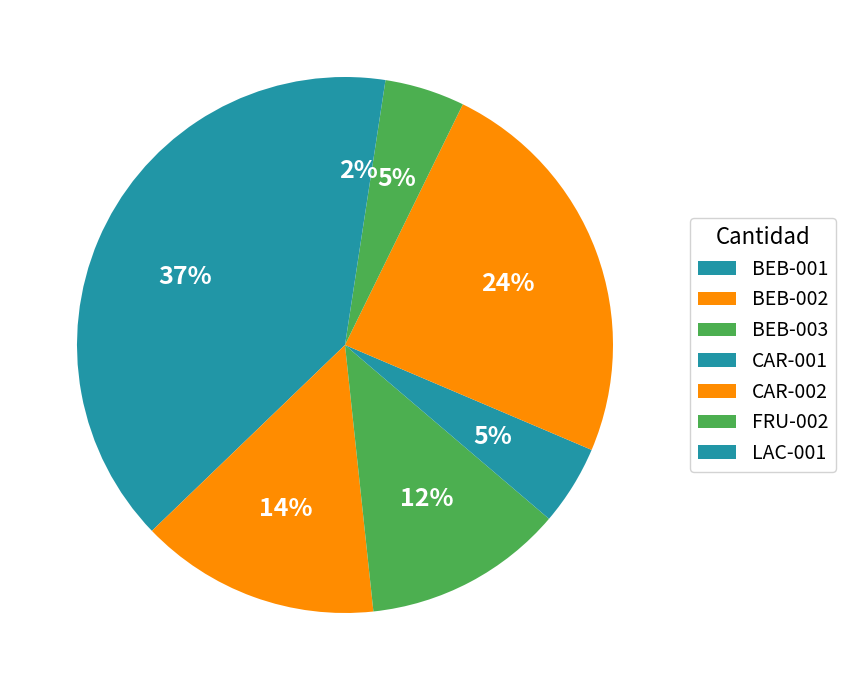

How many slices are in this pie chart?

7